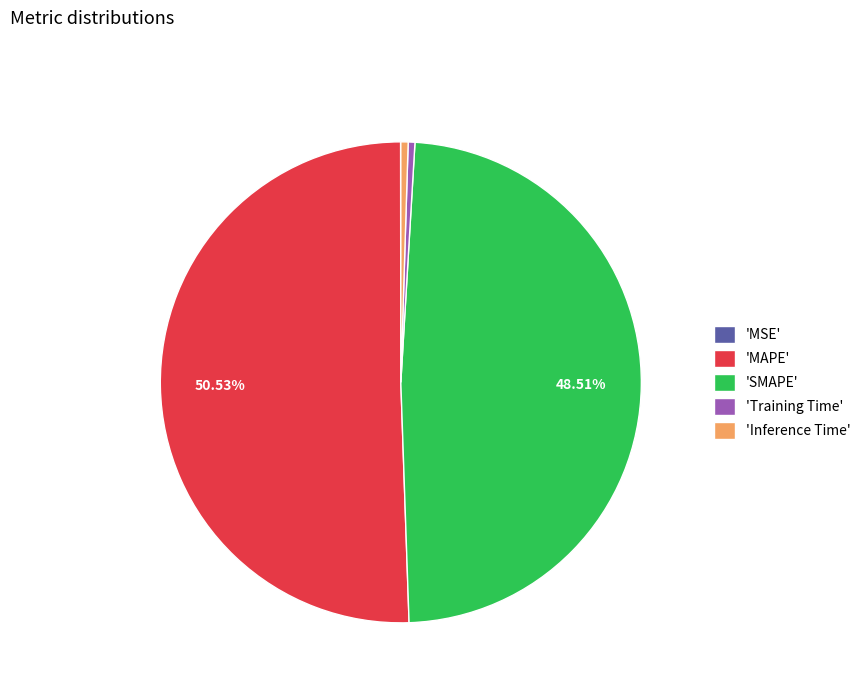

Which has a higher value, 'SMAPE' or 'Inference Time'?

'SMAPE'